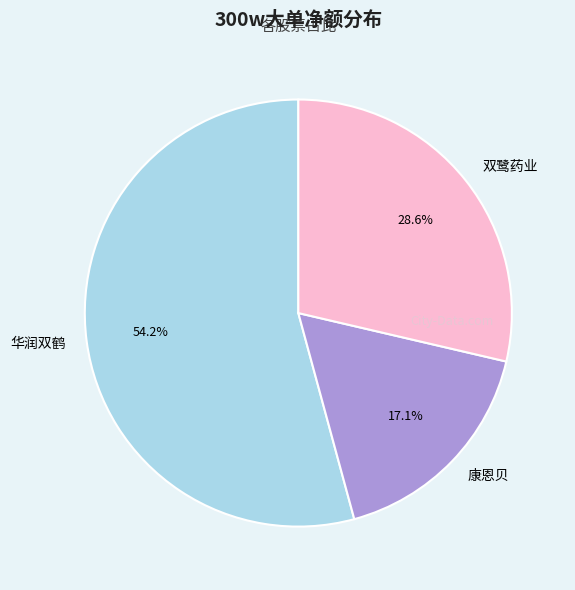

Which slice is the largest?

华润双鹤